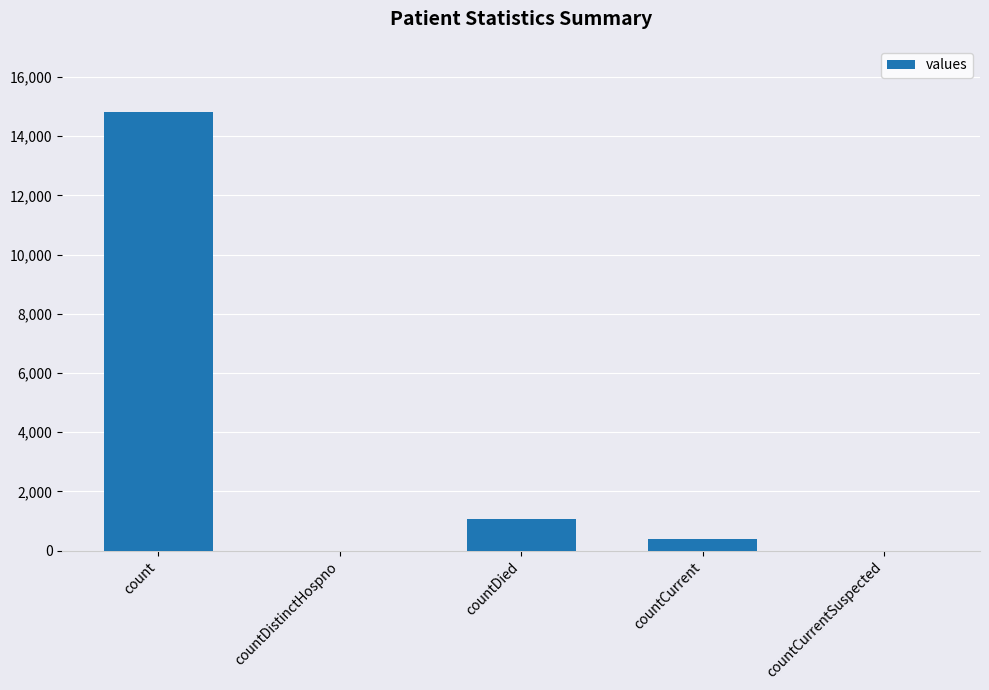

What is the sum of the values at countCurrent and countDied?

1437